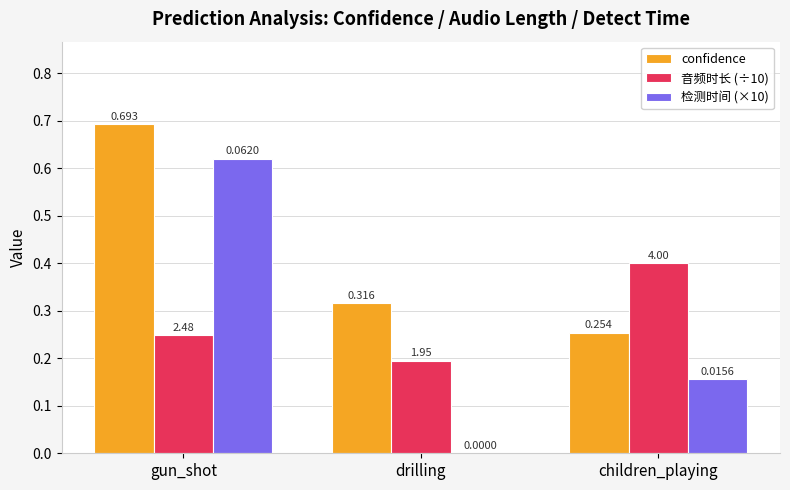

At which label is confidence closest to 0?

children_playing